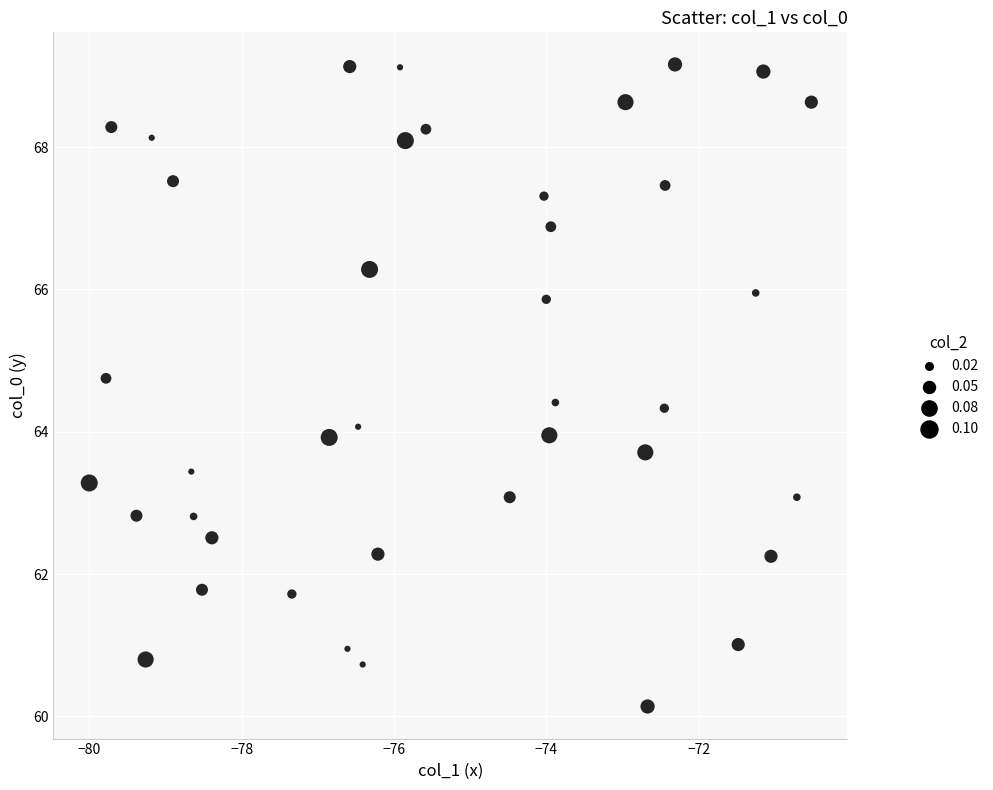

What is the range of Y values (max minus min)?

9.0